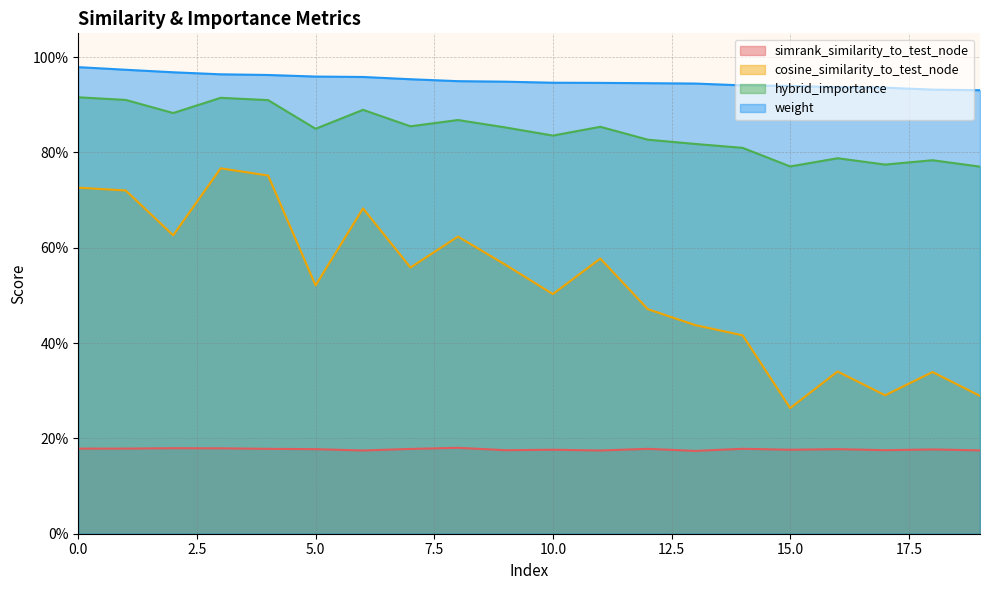

At which category is the sum across all series the highest?

3